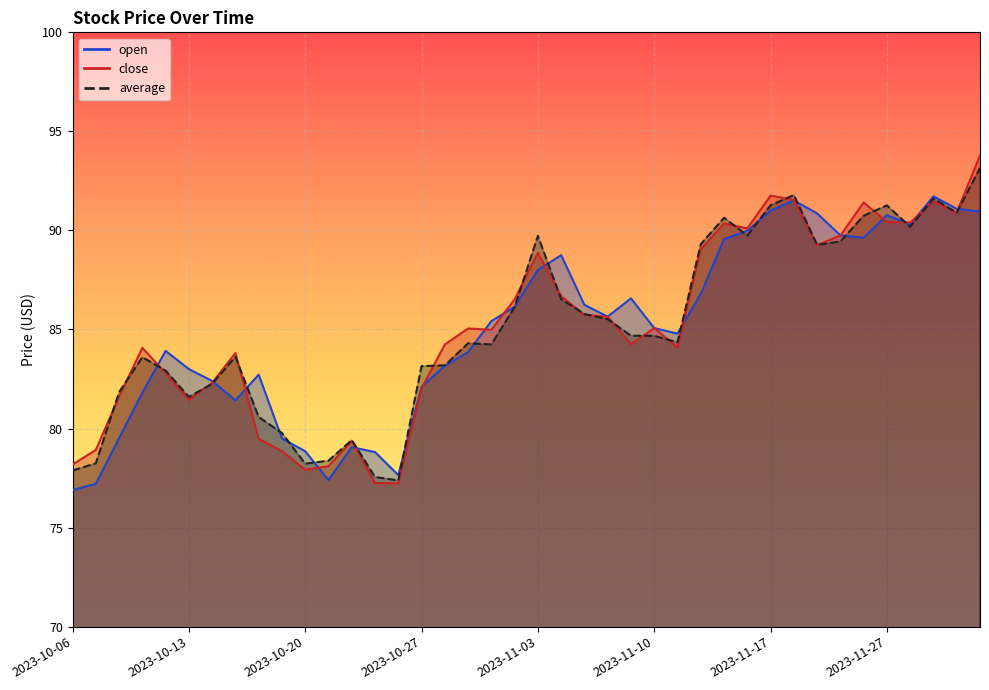

The open series shows 47.5 at 2023-11-09. True or false?

False